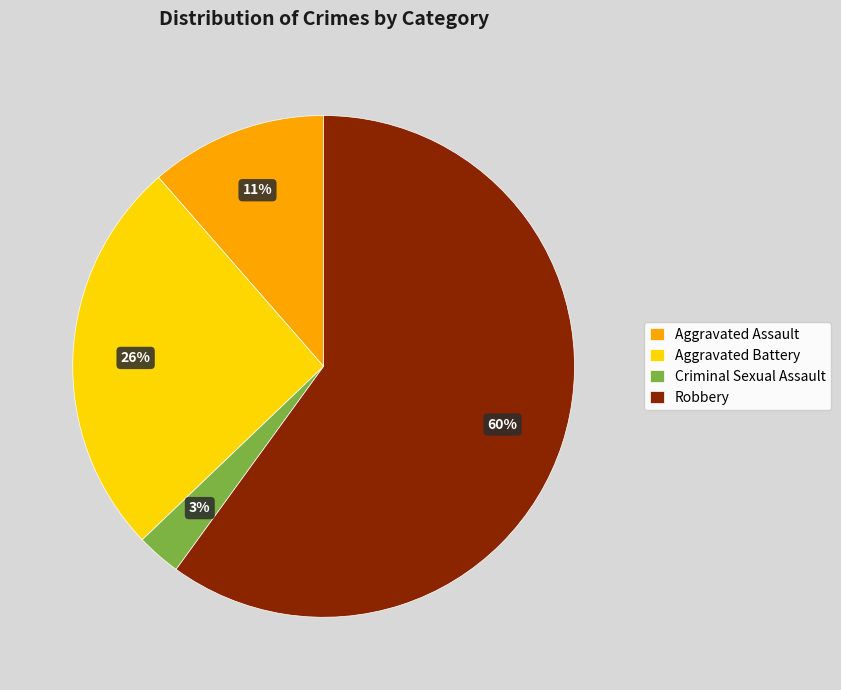

To the nearest percent, what percentage of the pie is Robbery?

60%